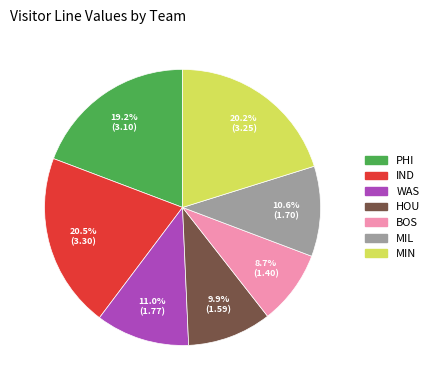

What percentage is the MIL slice, to the nearest percent?

11%